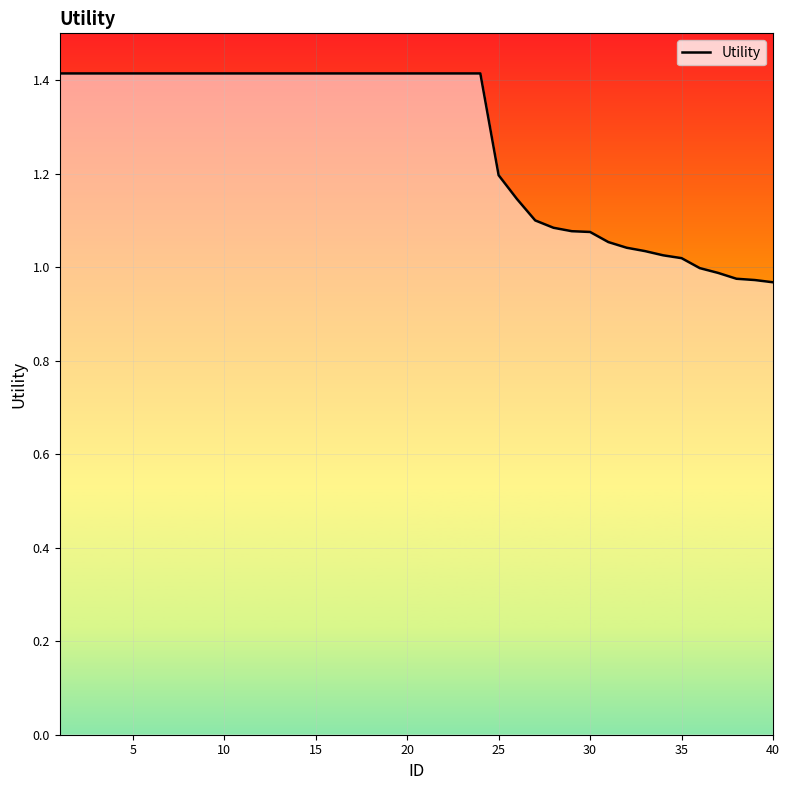

What is the maximum value shown in the chart?

1.4